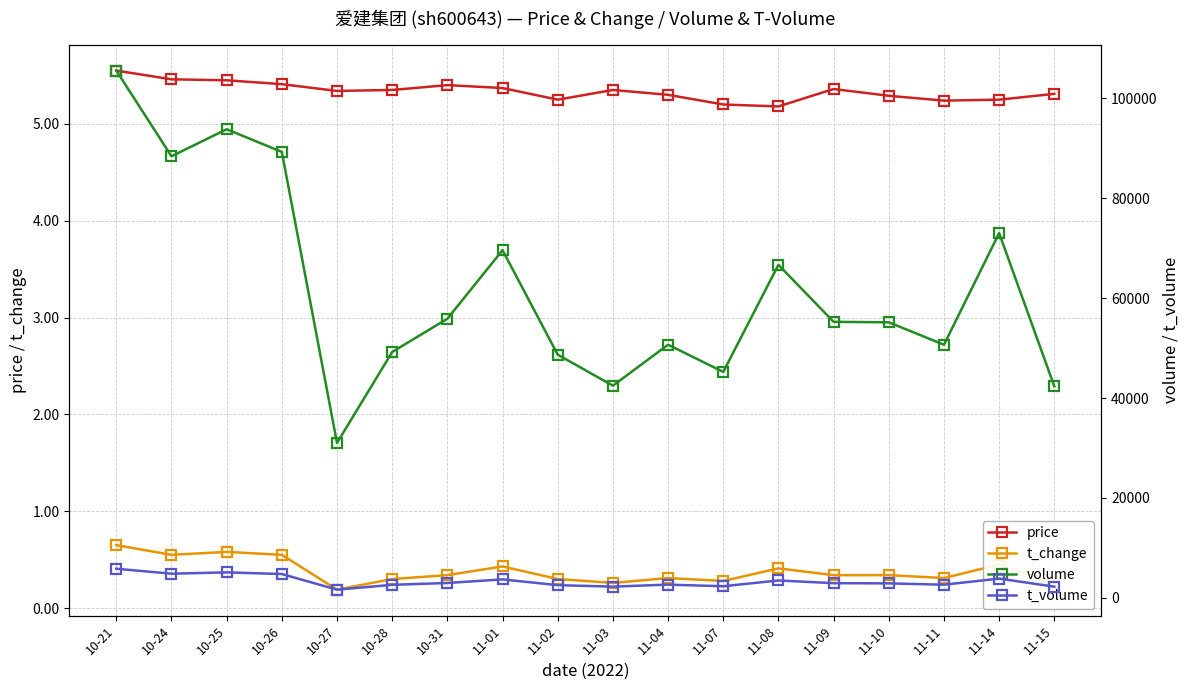

Which series has the largest total across all categories?

volume